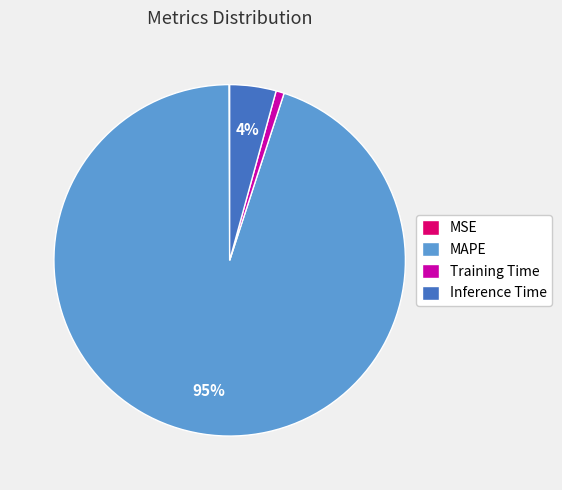

True or false: MAPE accounts for 99% of the total.

False